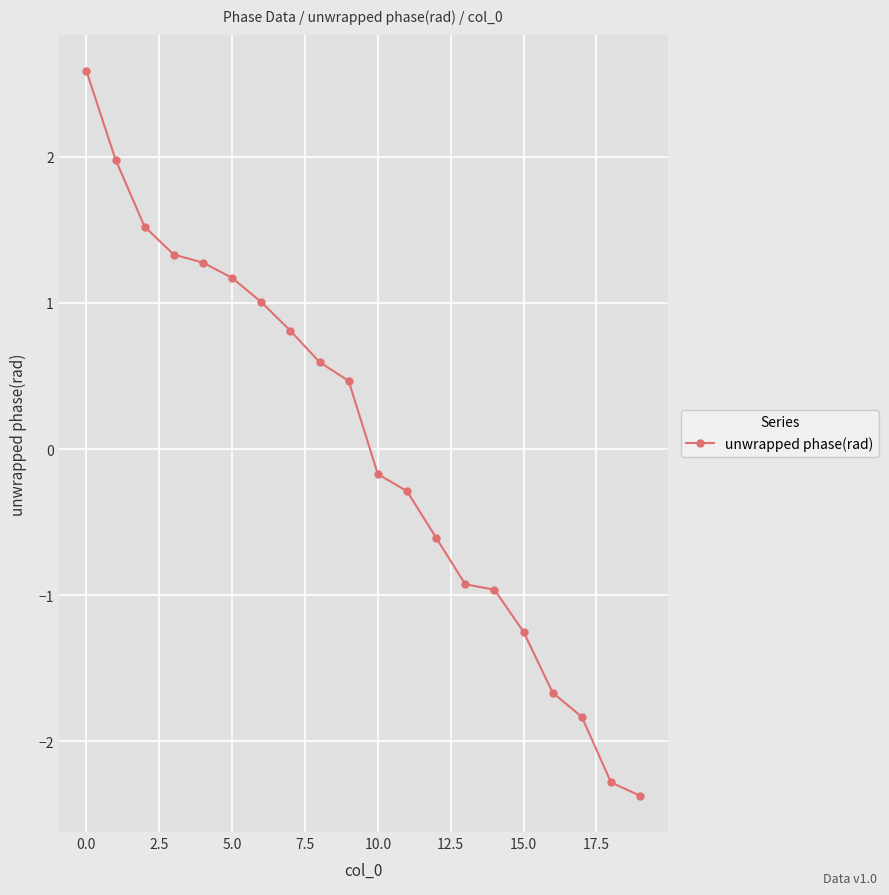

What is the sum of all values?

0.4